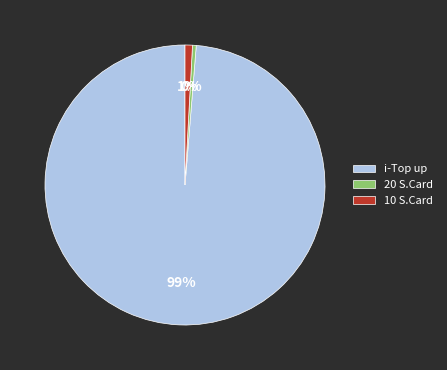

Which category accounts for the majority?

i-Top up